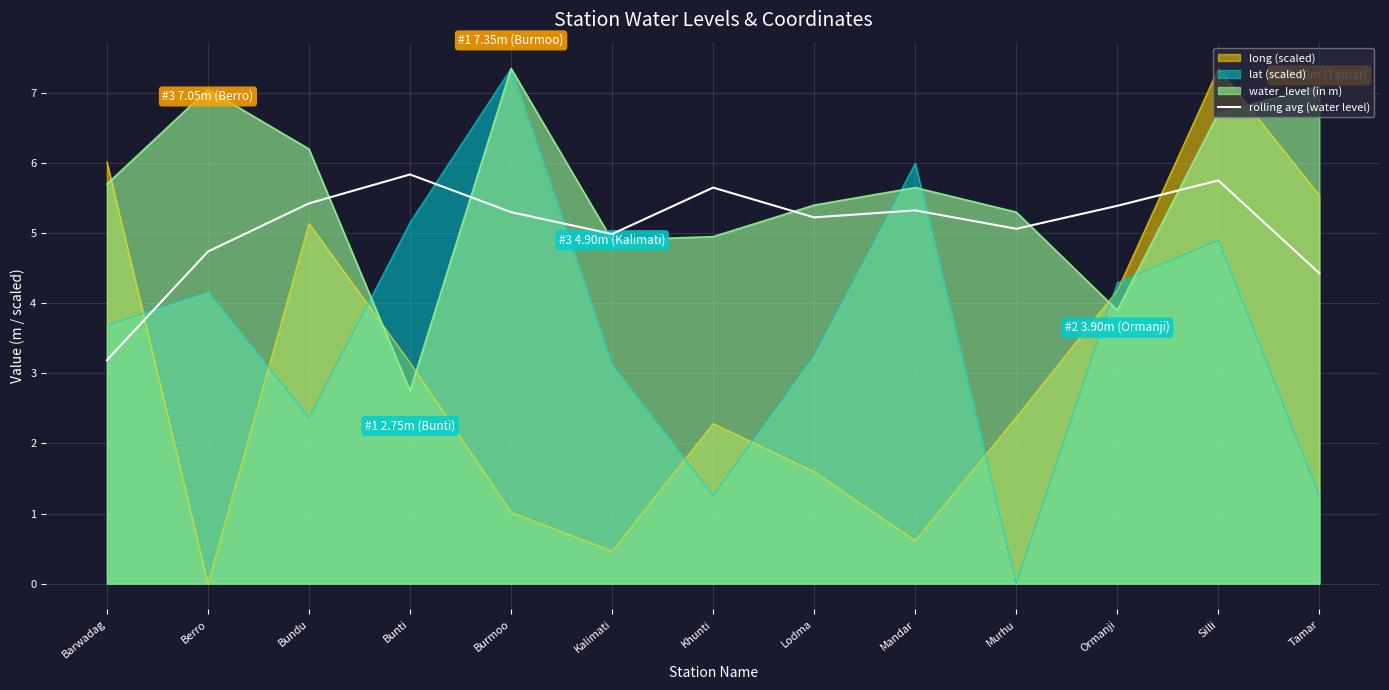

Where is the first local maximum?

Bunti